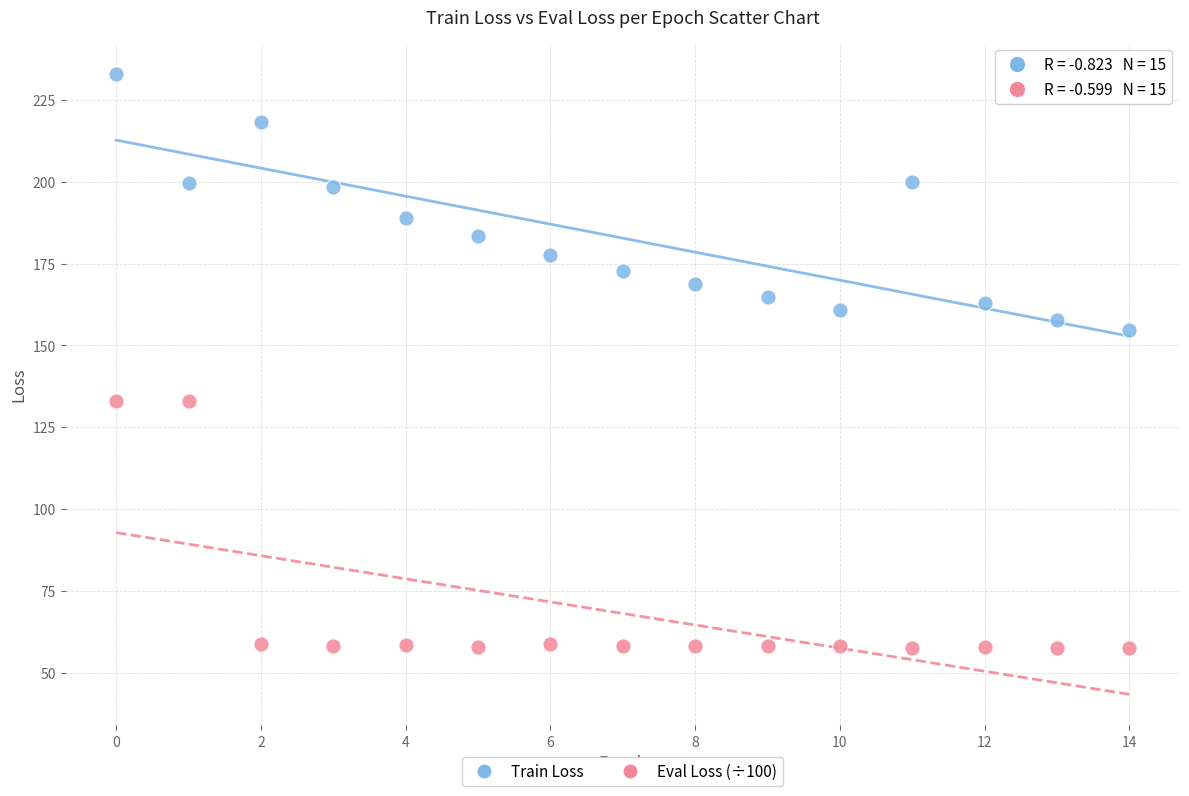

Which series contains the highest Y value?

Train Loss